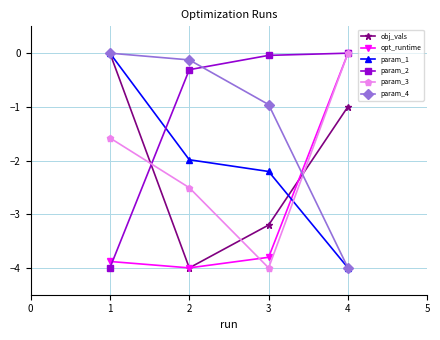

What is the difference between the second highest and minimum values in the param_3 series?

2.4